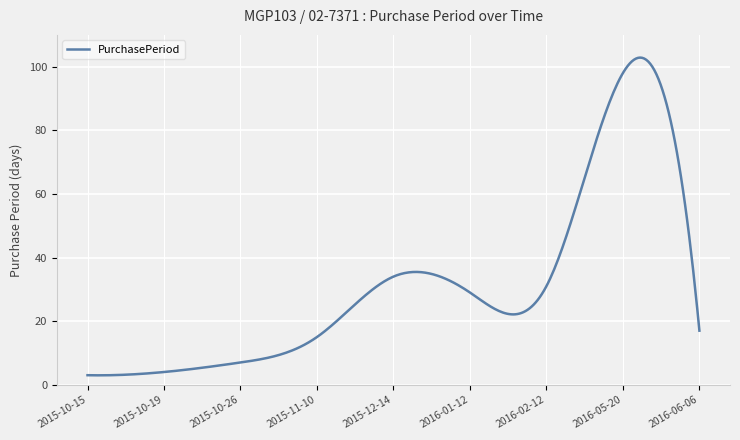

What is the difference between the maximum and minimum values?

99.9